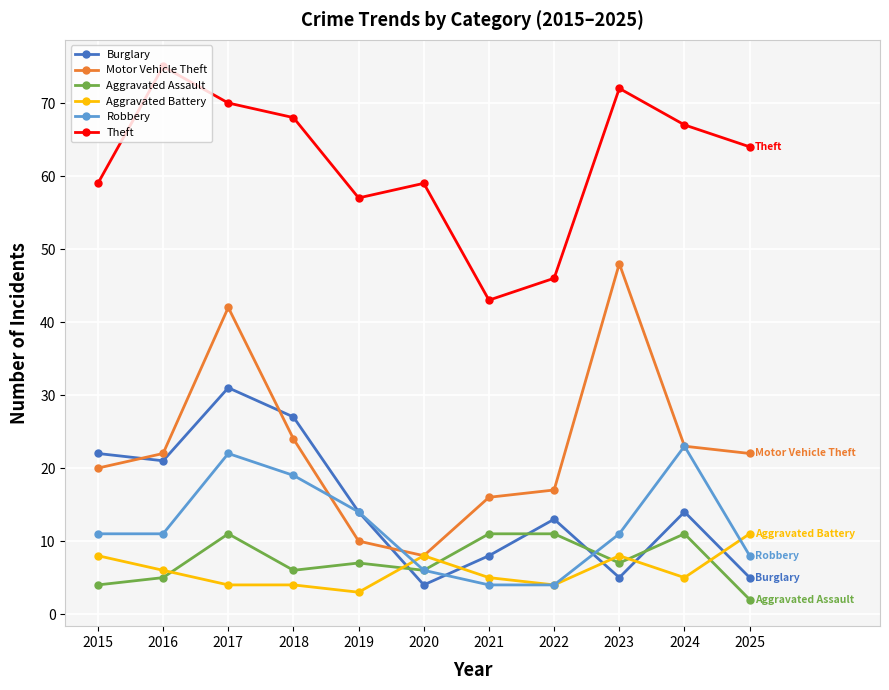

What value does the Burglary series have at 2022?

13